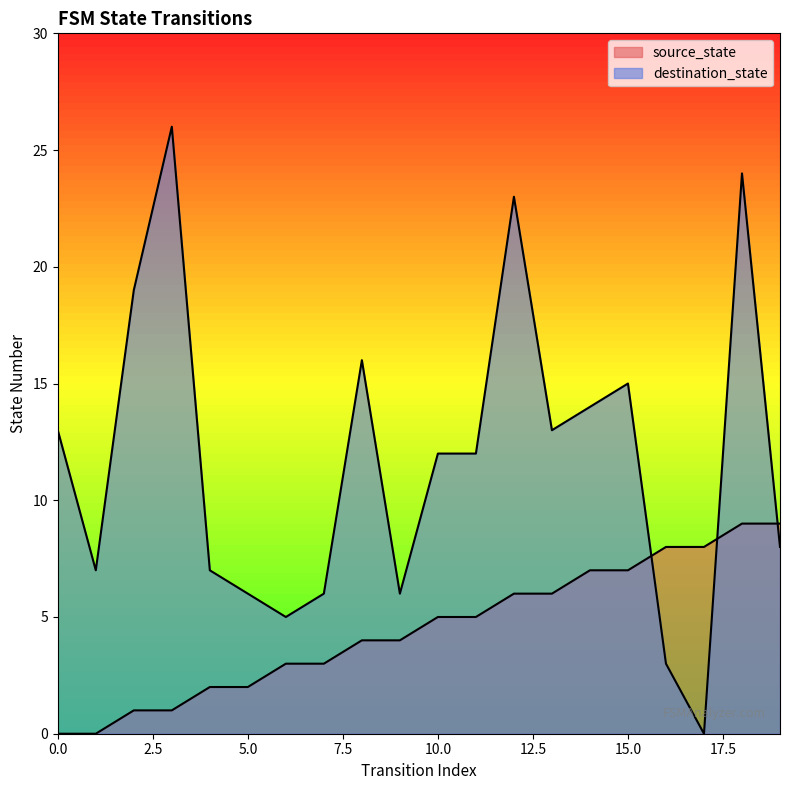

Is it true that destination_state equals 3 at 16?

True